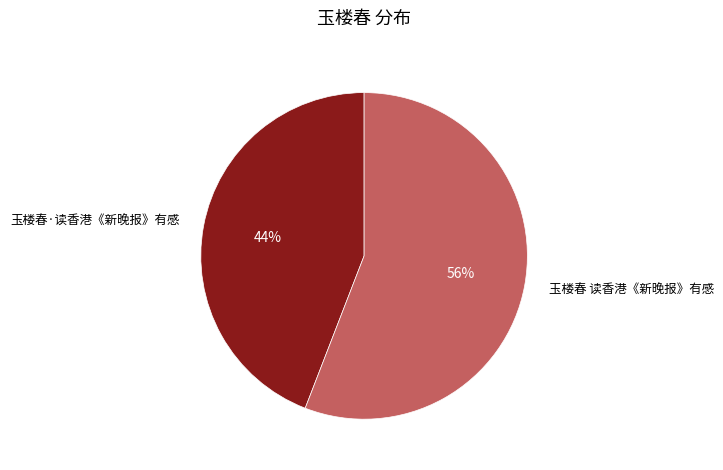

Is the sum of 玉楼春 读香港《新晚报》有感 and 玉楼春·读香港《新晚报》有感 greater than half?

Yes